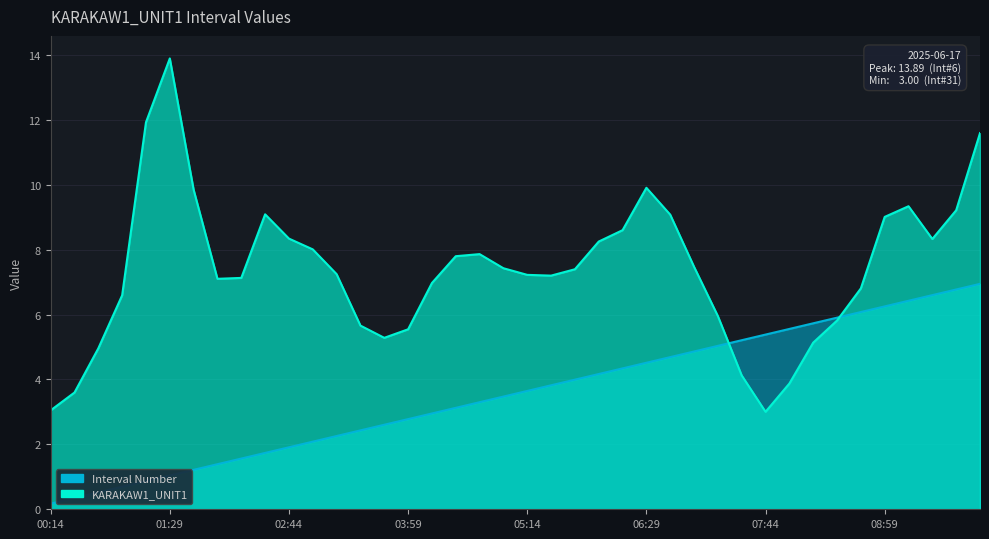

Which label corresponds to the smallest value in the chart?

07:44